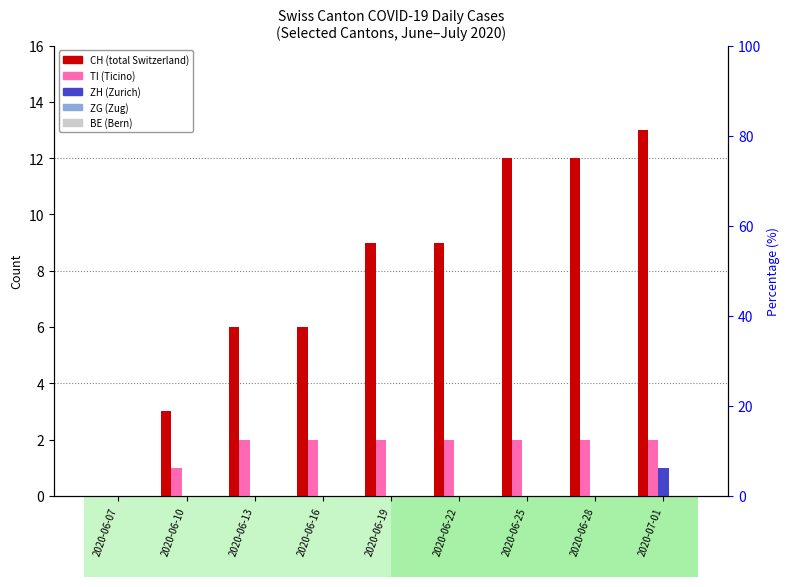

How many series are shown in this chart?

5